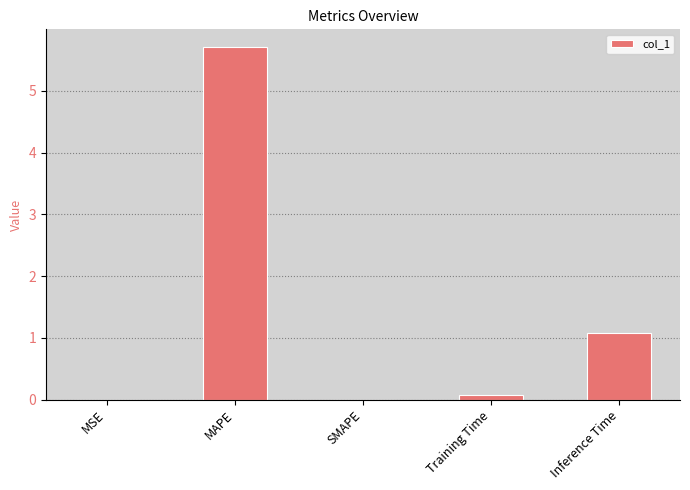

The value at MAPE is 5.7. True or false?

True